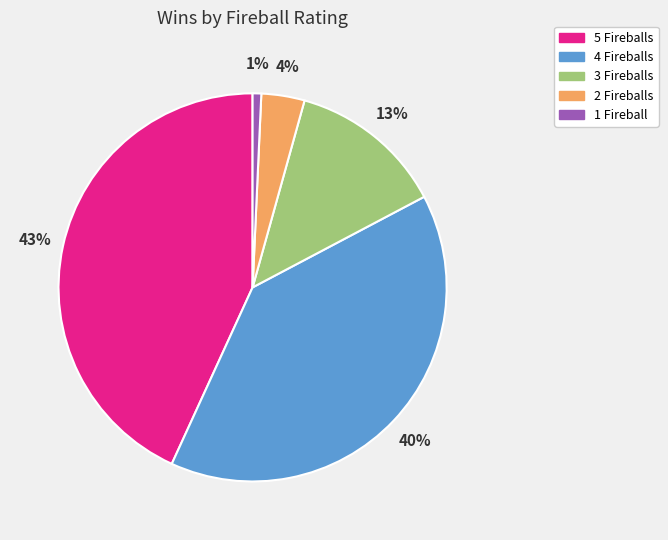

True or false: 5 Fireballs accounts for 57% of the total.

False